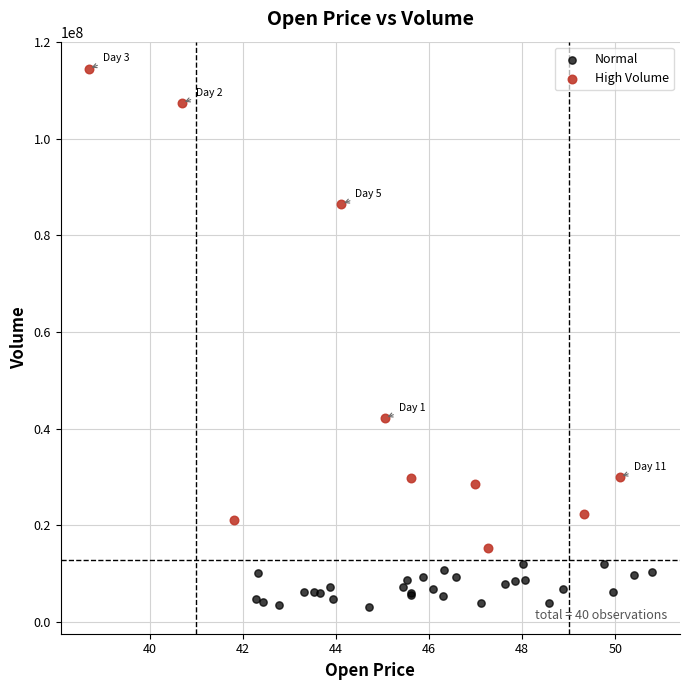

Which series reaches the minimum Y coordinate?

Normal